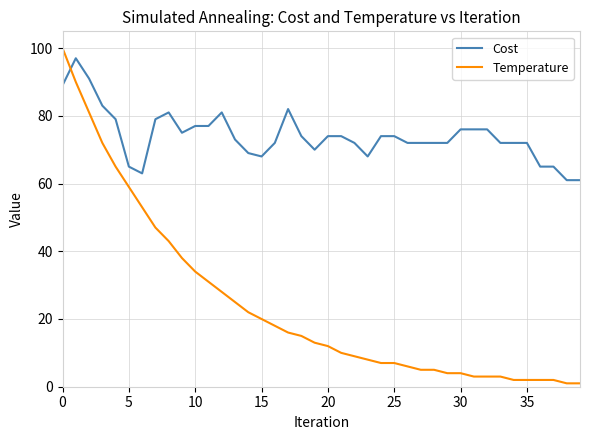

Reading right to left, extract all data points from this chart.

Cost: 61	61	65	65	72	72	72	76	76	76	72	72	72	72	74	74	68	72	74	74	70	74	82	72	68	69	73	81	77	77	75	81	79	63	65	79	83	91	97	89
Temperature: 1	1	2	2	2	2	3	3	3	4	4	5	5	6	7	7	8	9	10	12	13	15	16	18	20	22	25	28	31	34	38	43	47	53	59	65	72	81	90	100